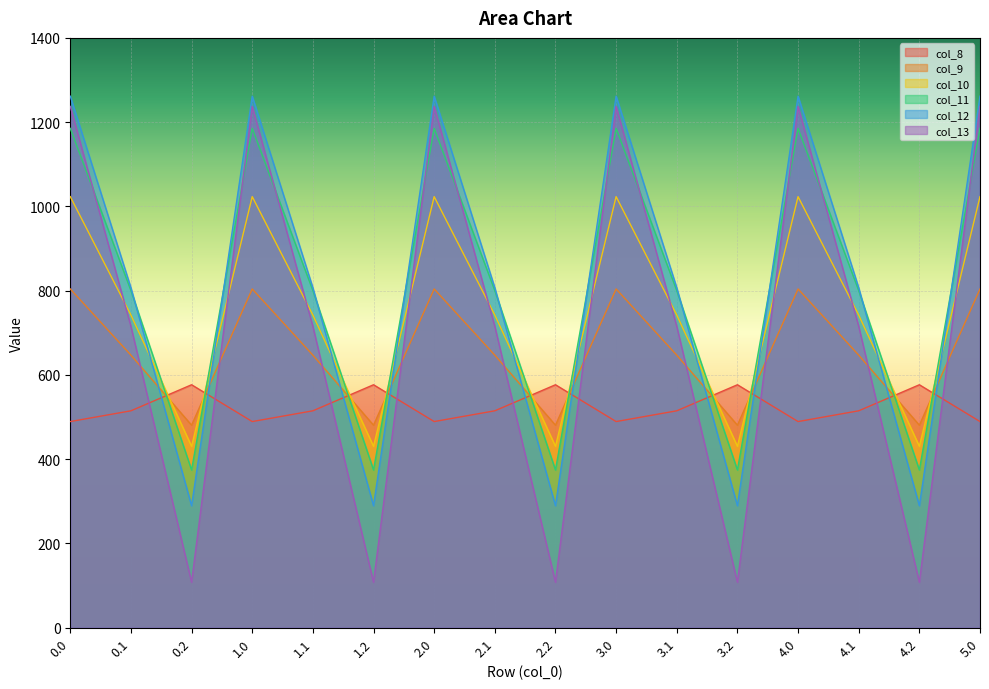

How many lines are shown in the chart?

6